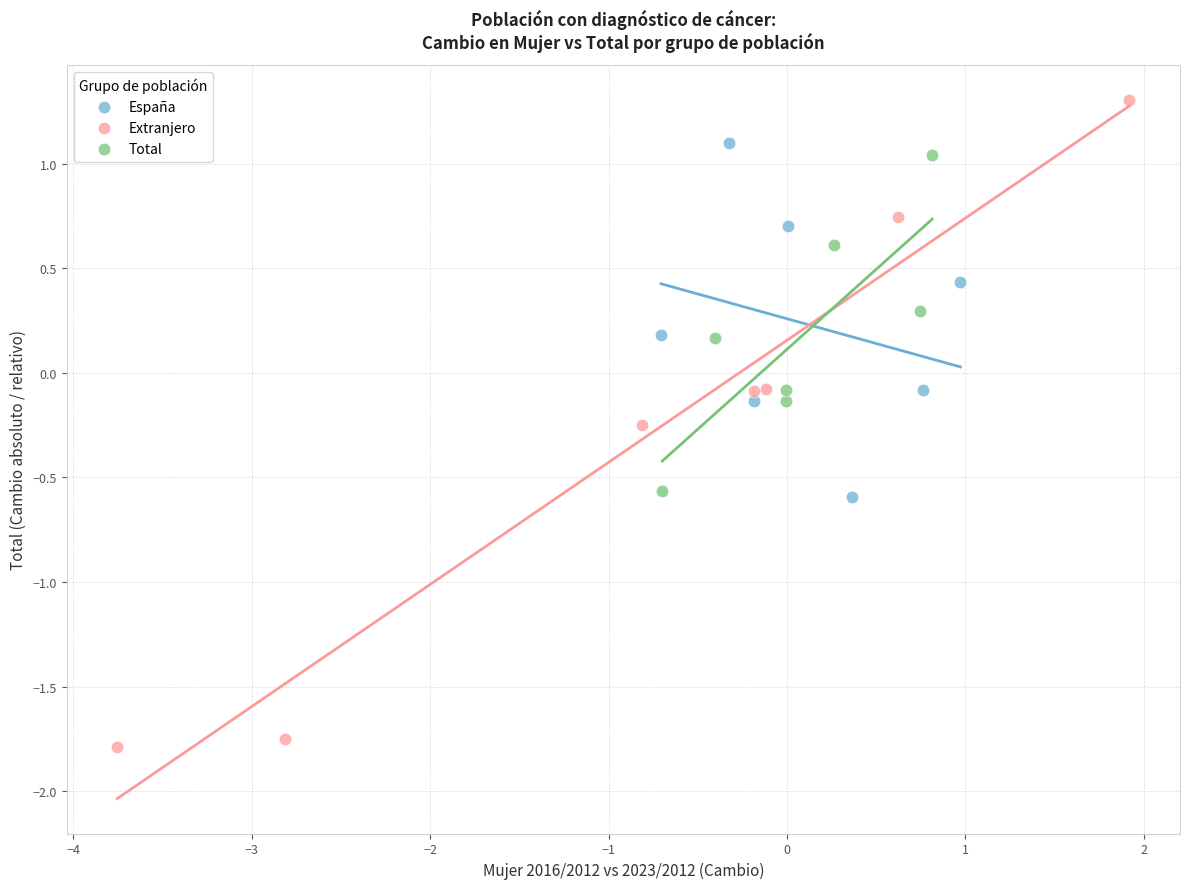

Which series has the widest spread of Y values?

Extranjero